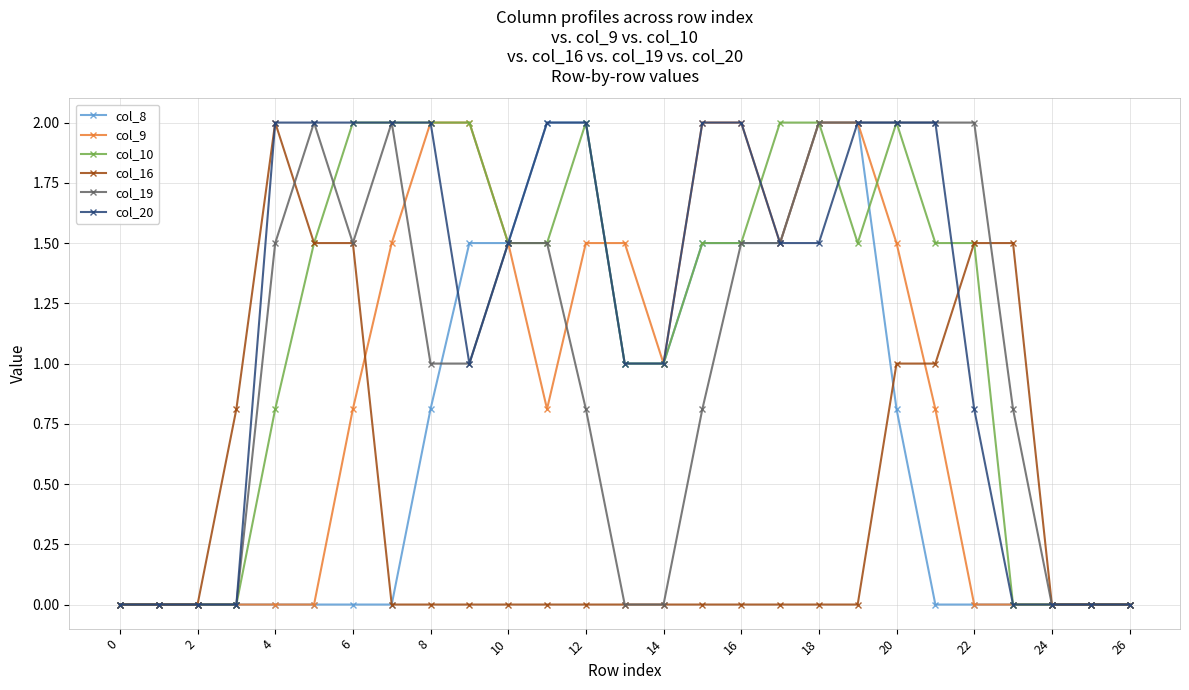

What is the maximum value for col_19?

2.0